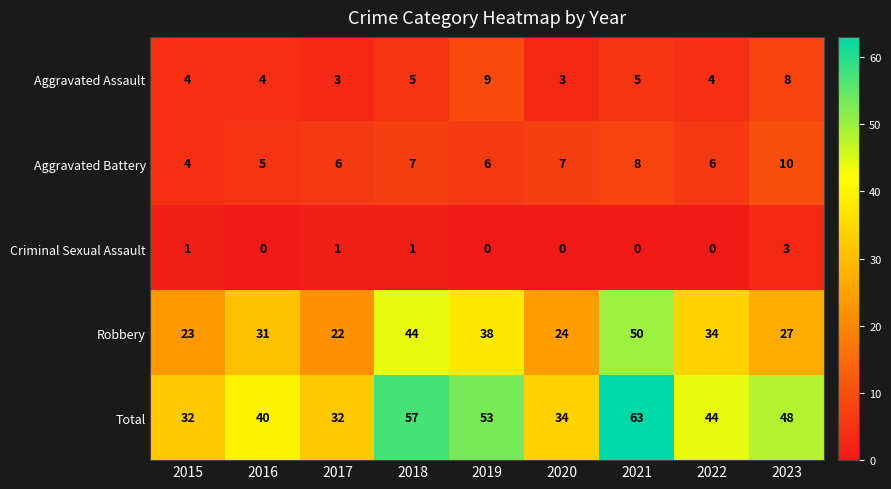

Between 2021 and 2023, which series saw the biggest shift?

Robbery